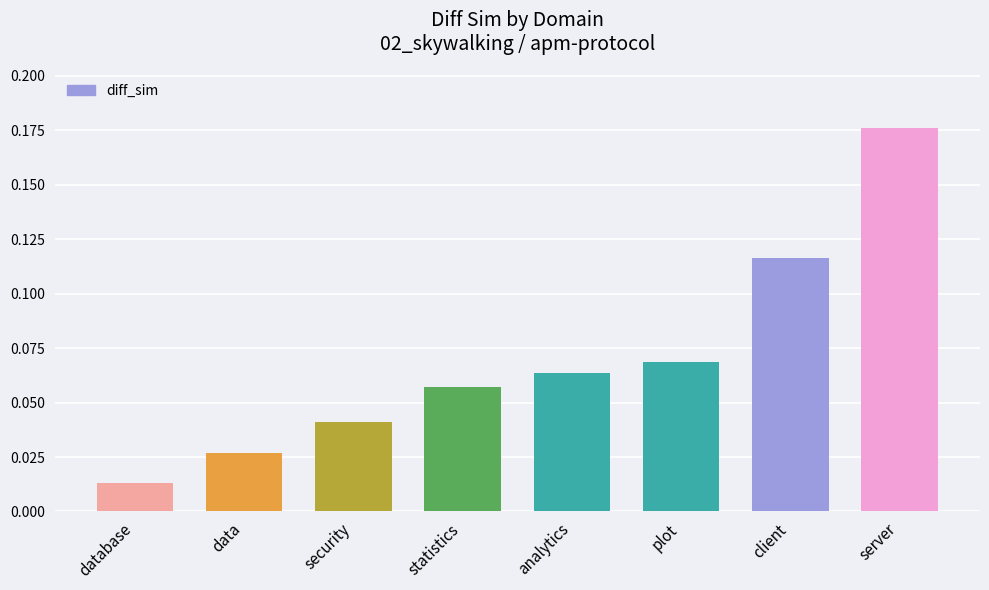

What is the label of the 6th bar from the right?

security